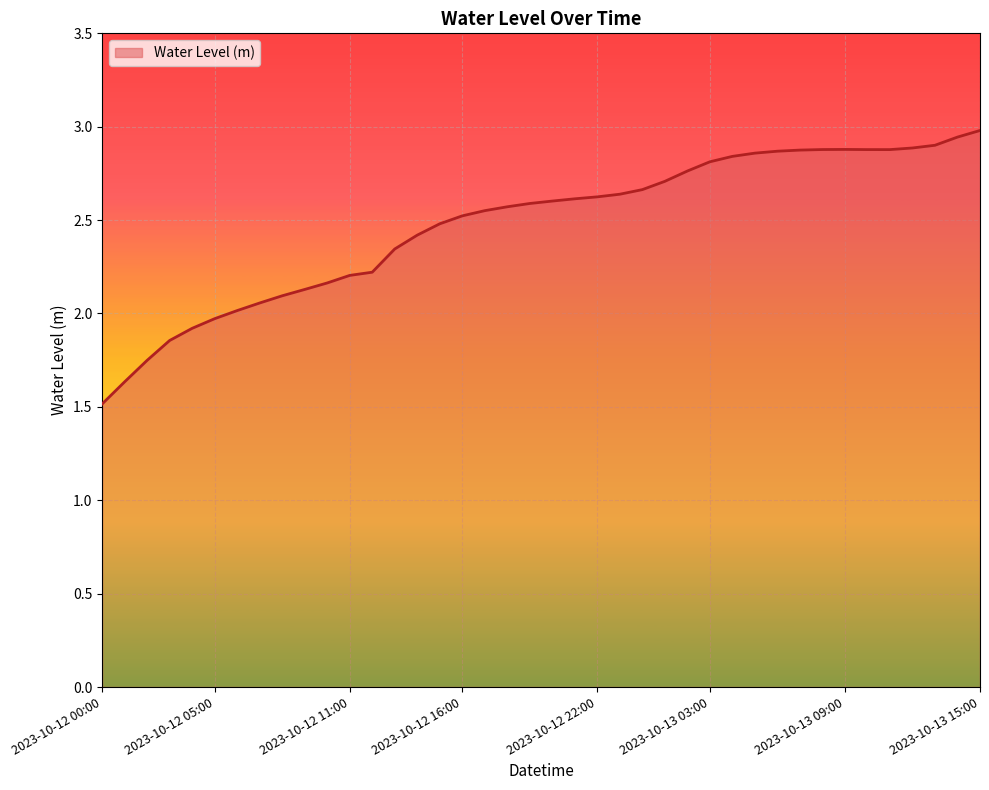

What is the minimum value shown in the chart?

1.5